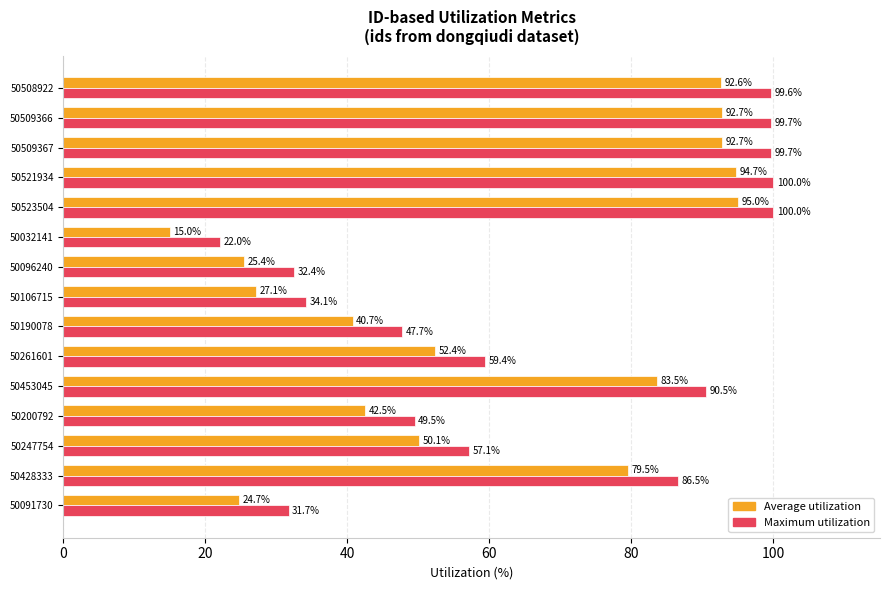

Which series has the widest spread of values?

Average utilization